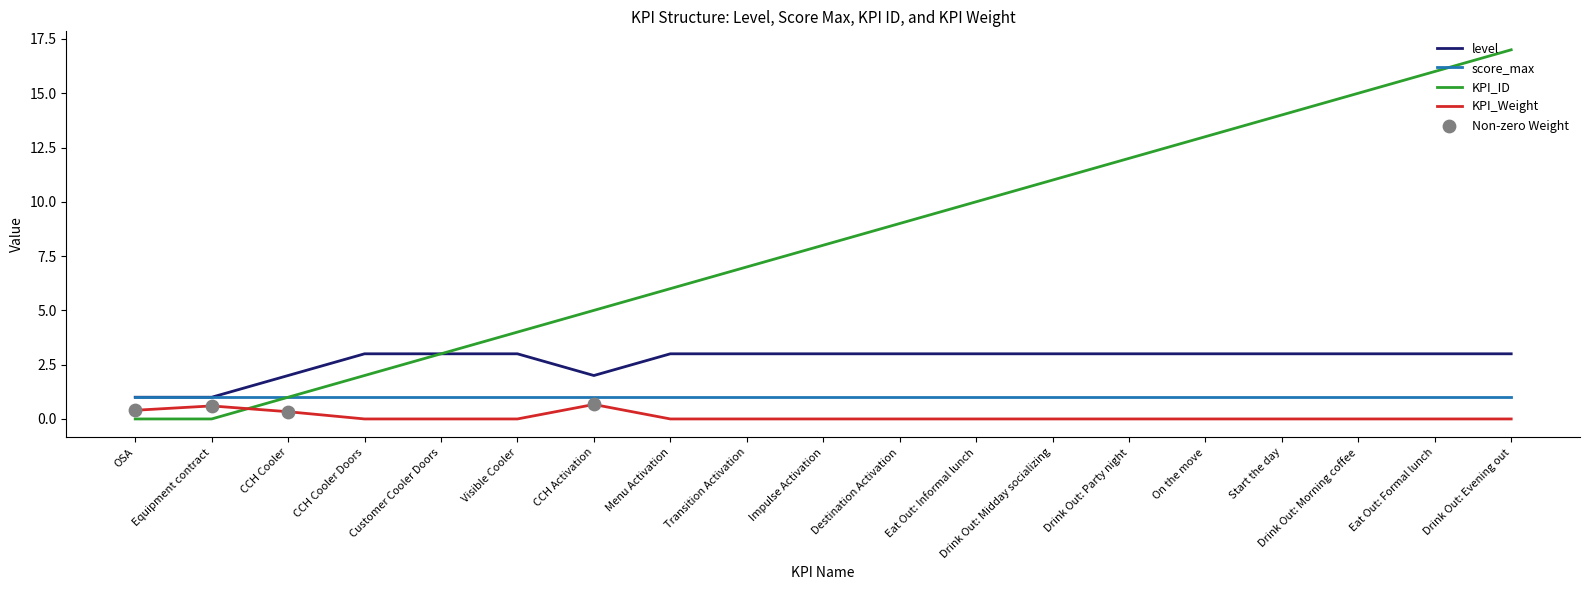

What is the total value across all series at Menu Activation?

10.0